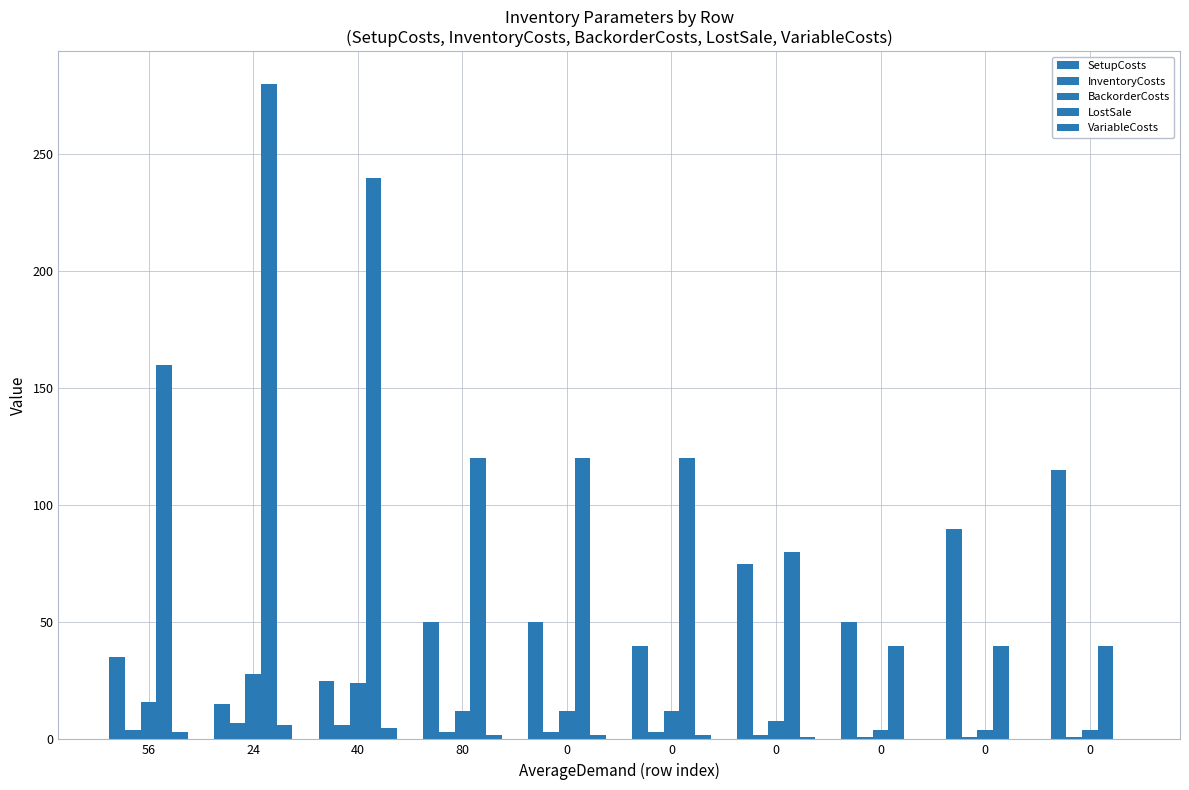

Reading left to right, what are all the values shown in this chart?

SetupCosts: 35	15	25	50	50	40	75	50	90	115
InventoryCosts: 4	7	6	3	3	3	2	1	1	1
BackorderCosts: 16	28	24	12	12	12	8	4	4	4
LostSale: 160	280	240	120	120	120	80	40	40	40
VariableCosts: 3	6	5	2	2	2	1	0	0	0